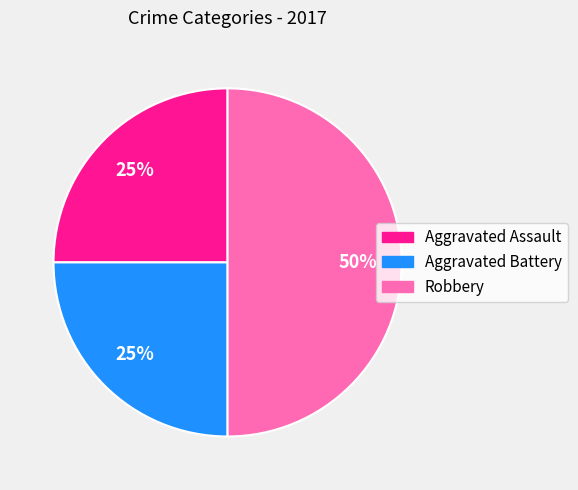

Do Aggravated Assault and Robbery together represent more than half of the pie?

Yes